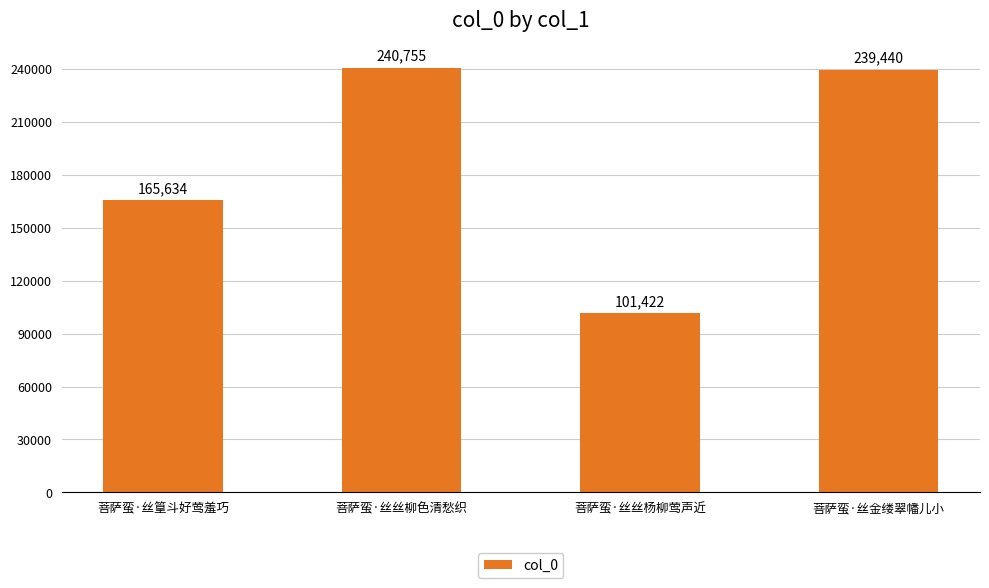

The value at 菩萨蛮·丝篁斗好莺羞巧 is 165634. True or false?

True